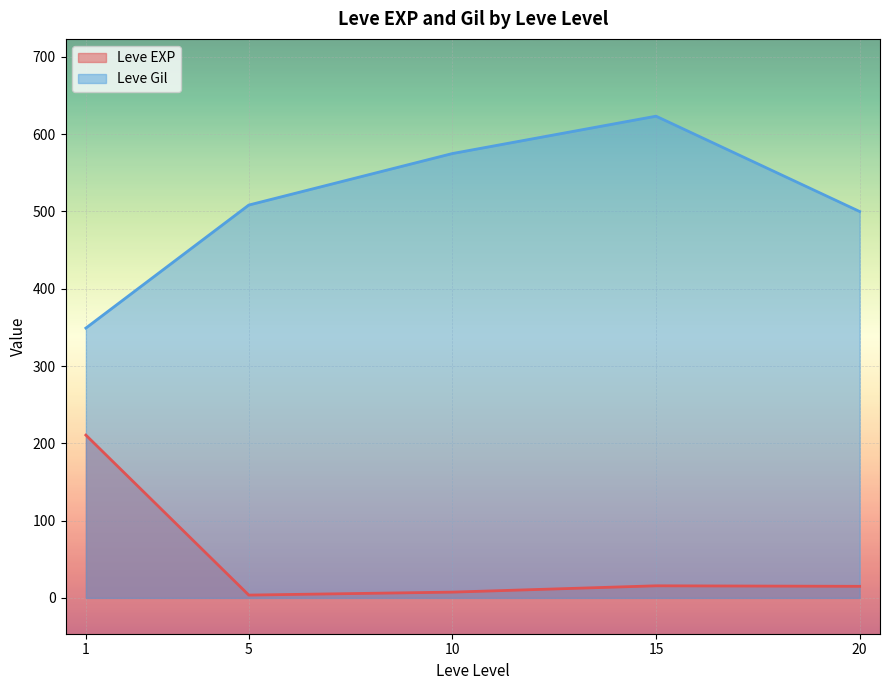

Which series changed the most between 15 and 20?

Leve Gil